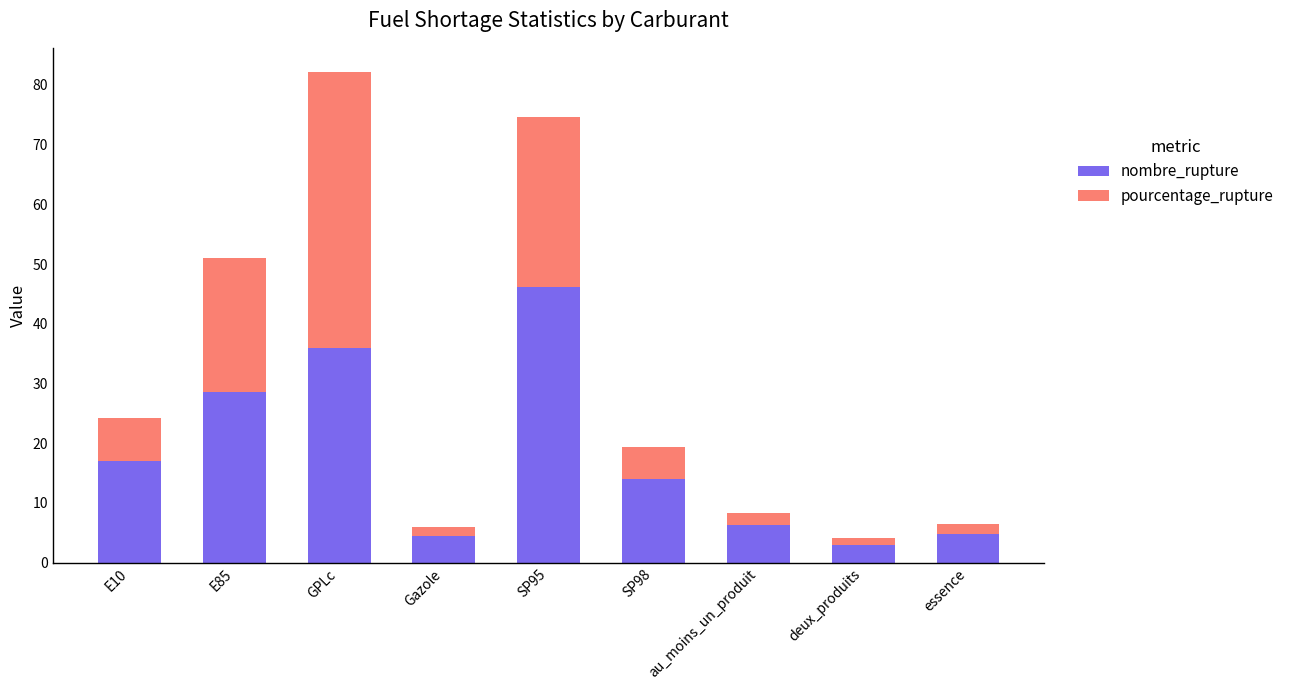

What is the total value across all series at SP95?

74.7